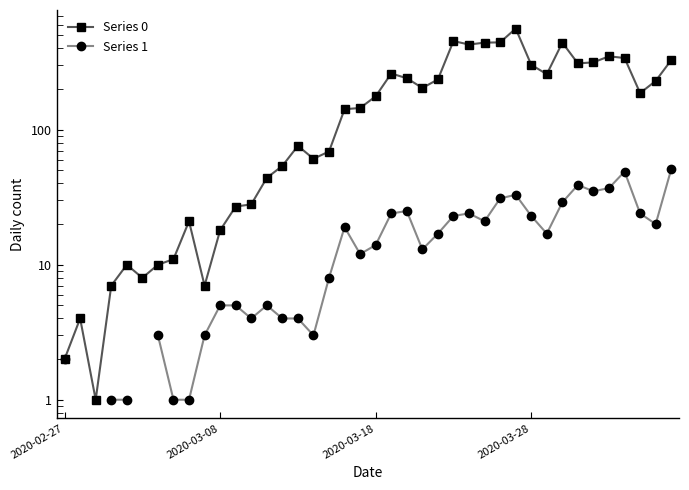

True or false: Series 1 and Series 0 cross at least once.

False